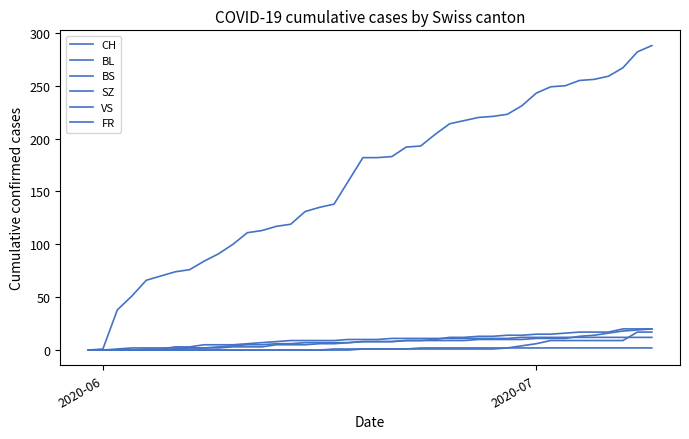

How many lines are shown in the chart?

6